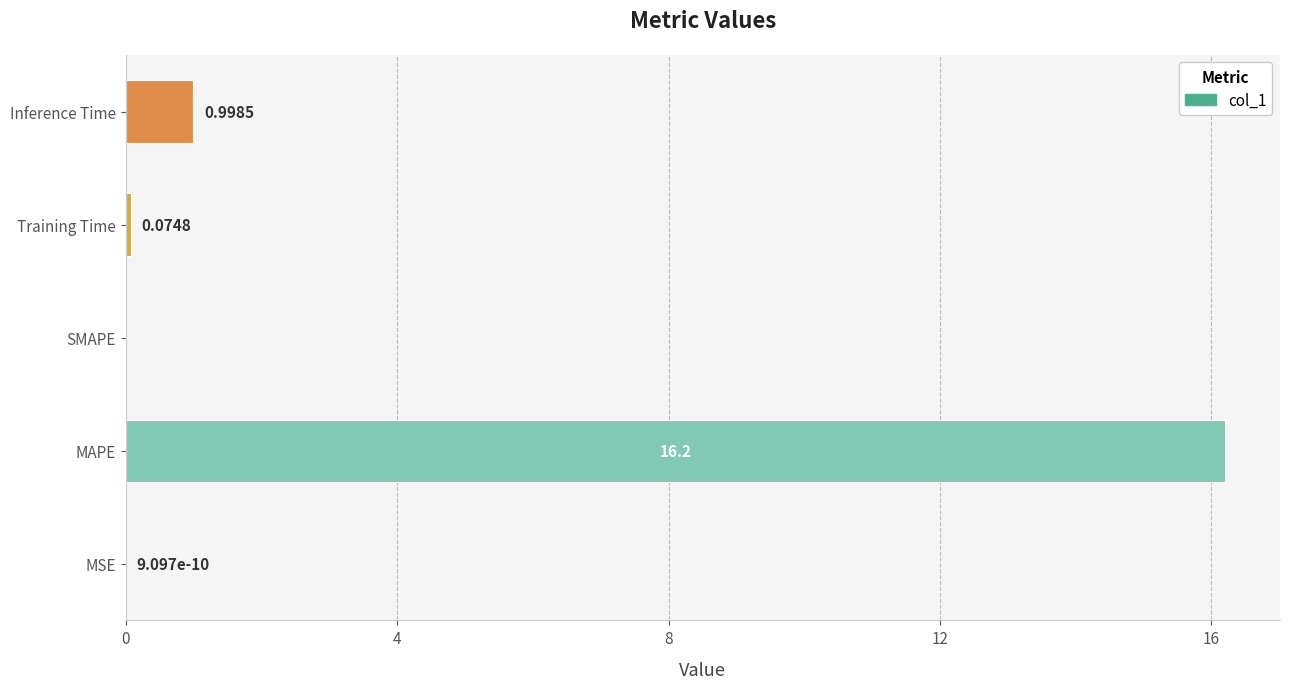

What is the change in value from MSE to Inference Time?

+1.0